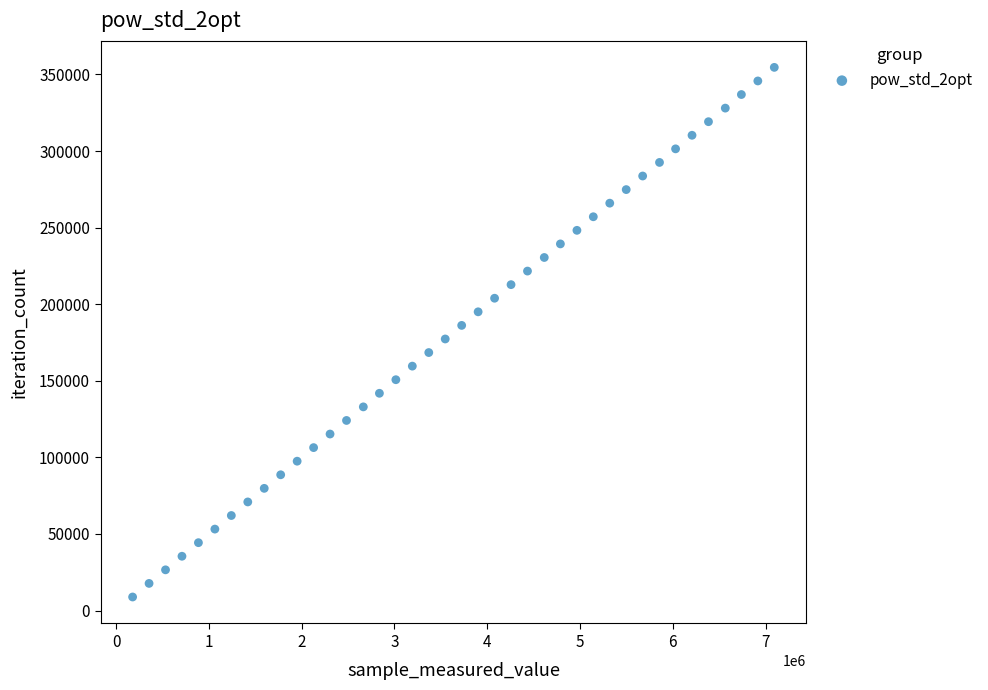

What is the range of Y values (max minus min)?

345774